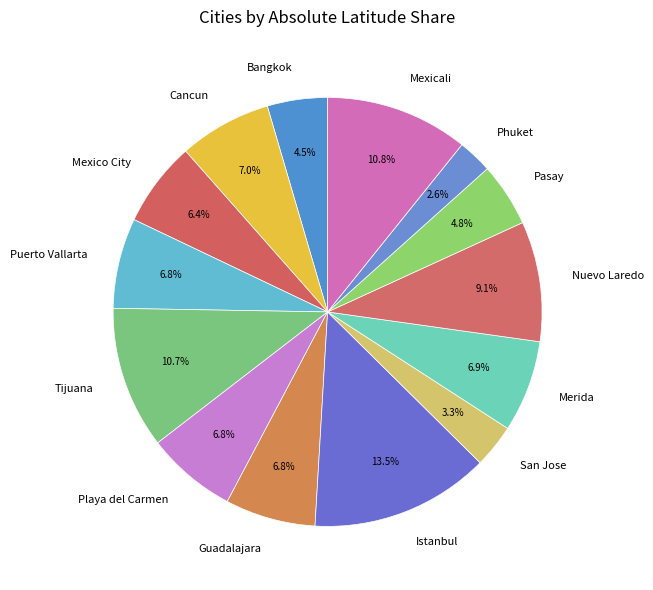

What percentage is the Mexico City slice, to the nearest percent?

6%